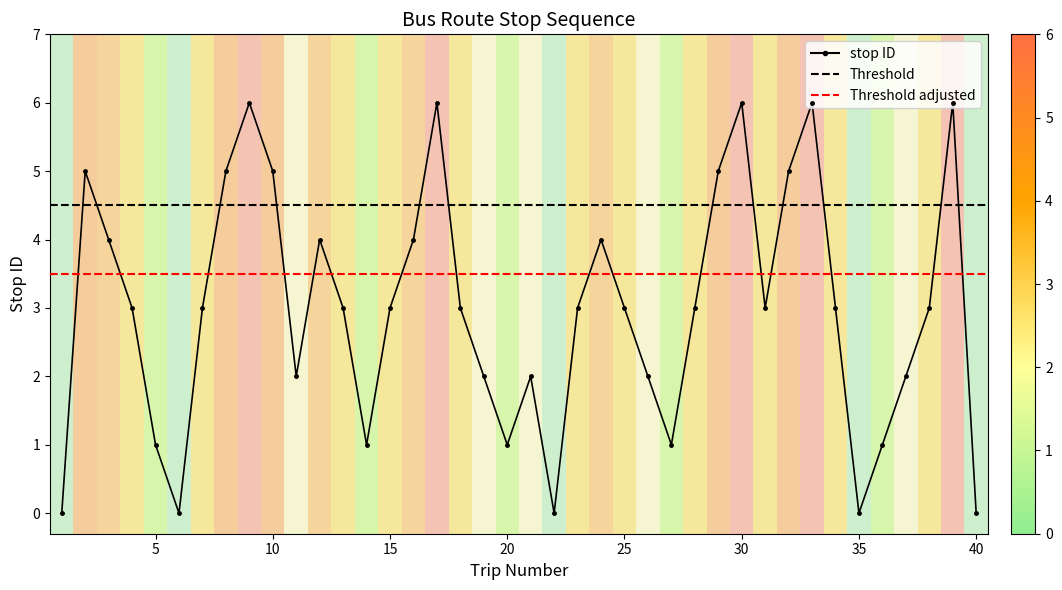

What is the maximum value shown in the chart?

6